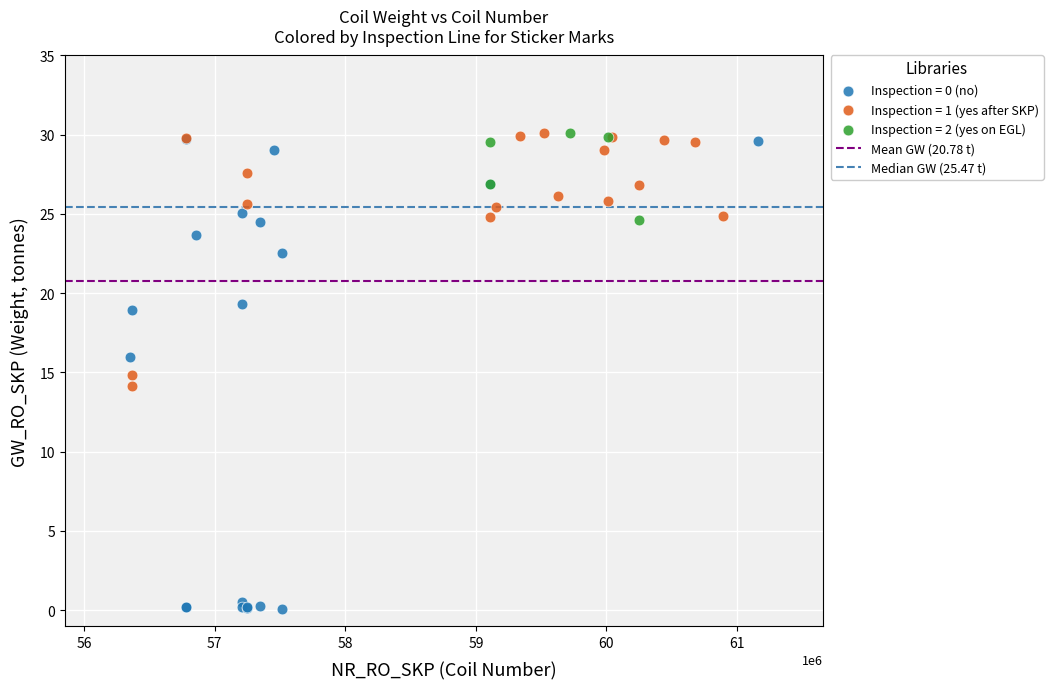

Which series has the largest Y range (max minus min)?

Inspection = 0 (no)